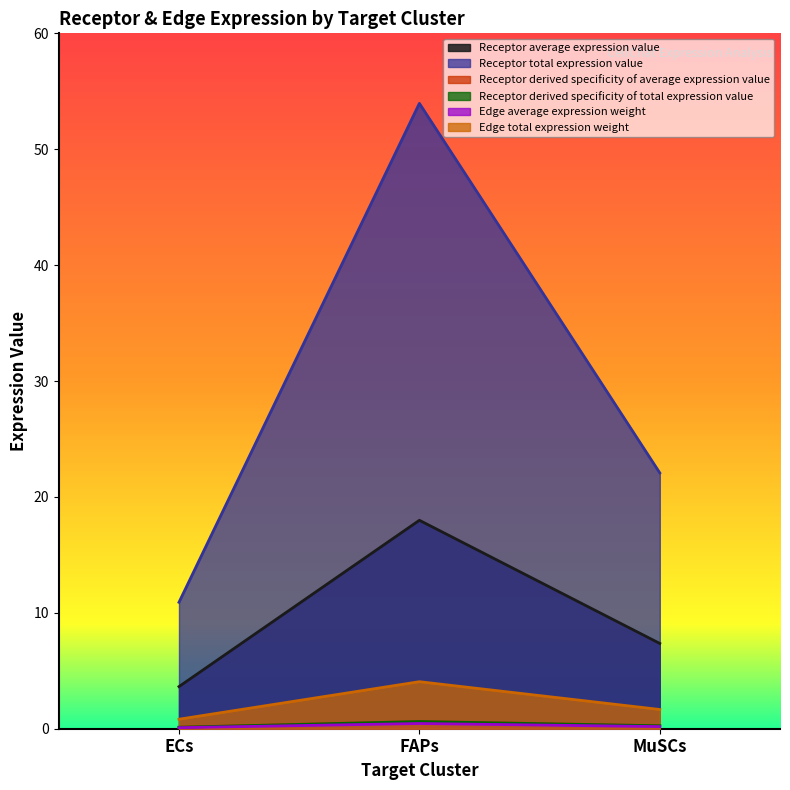

What is the total value across all series at MuSCs?

31.8